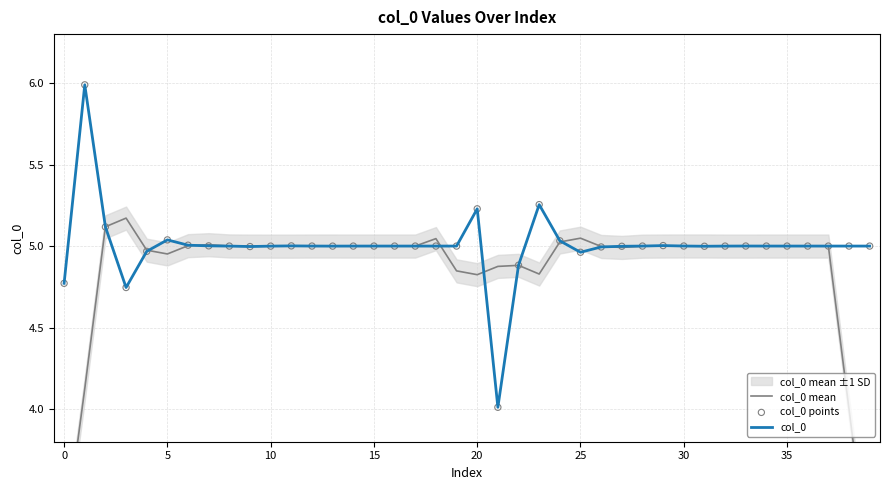

What is the maximum value for col_0?

6.0